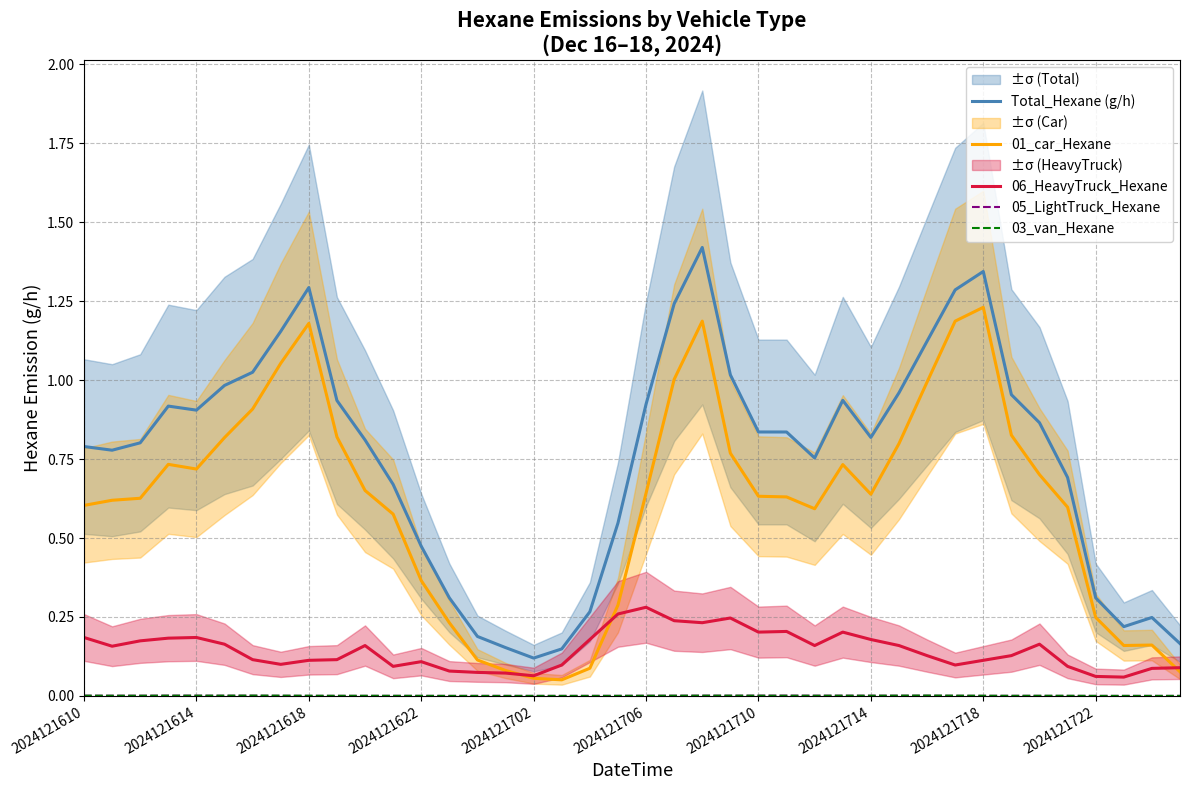

At which category is the sum across all series the highest?

22